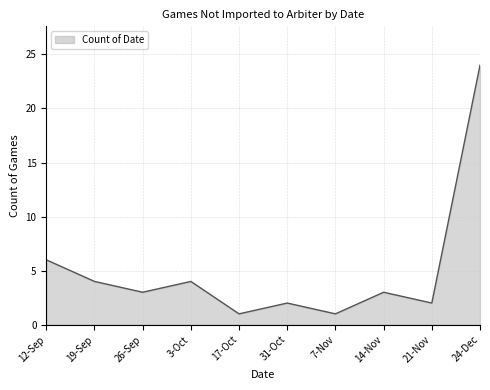

What position from the left is 26-Sep?

3